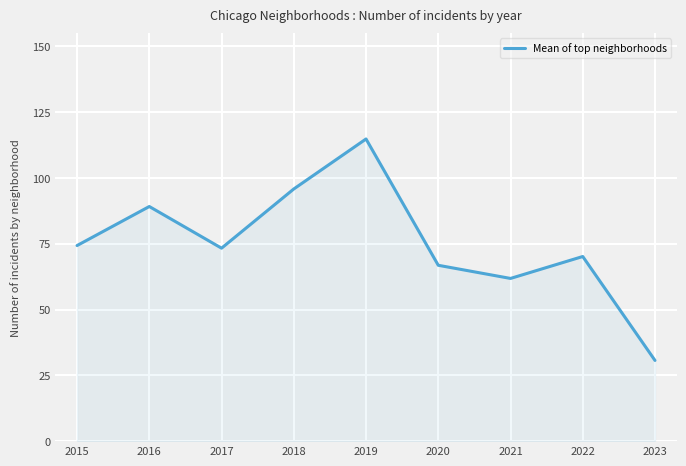

Is it true that the value at 2019 is 114.8?

True